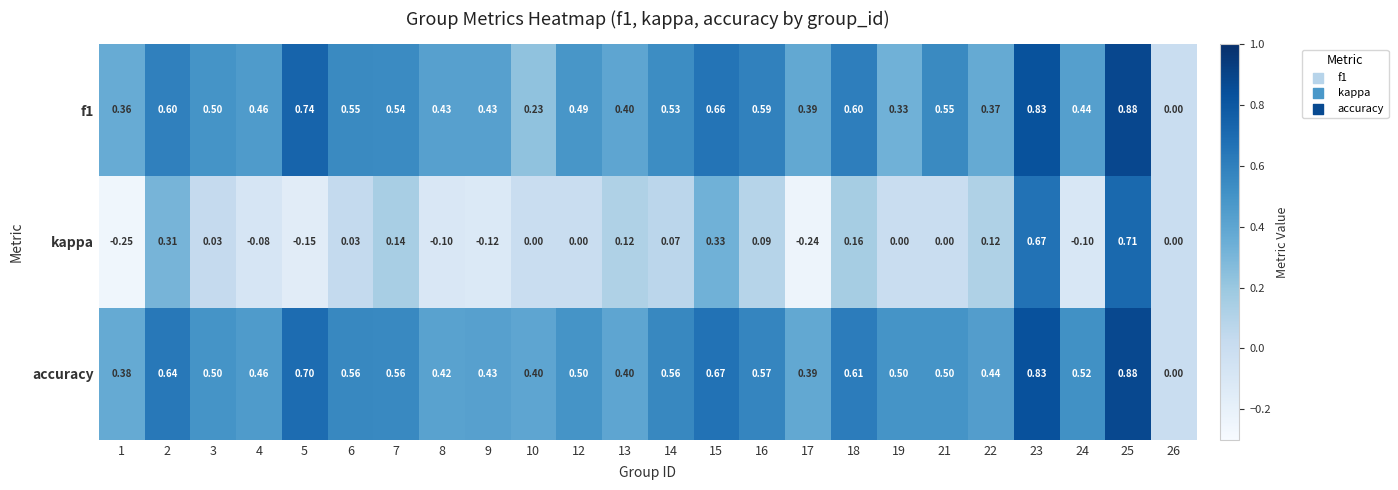

Which series has the widest spread of values?

kappa